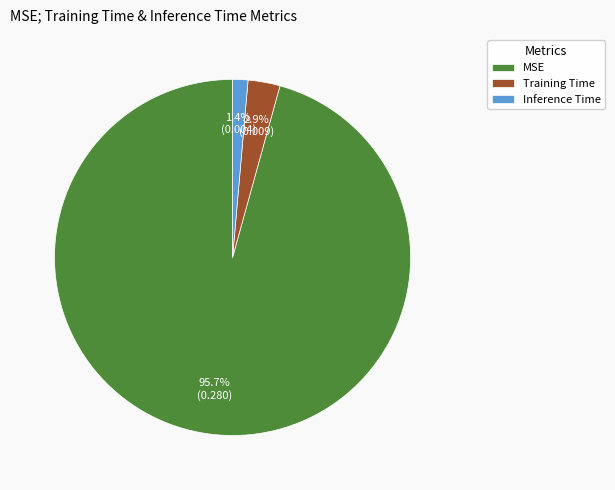

Rank the categories by value from lowest to highest.

Inference Time, Training Time, MSE